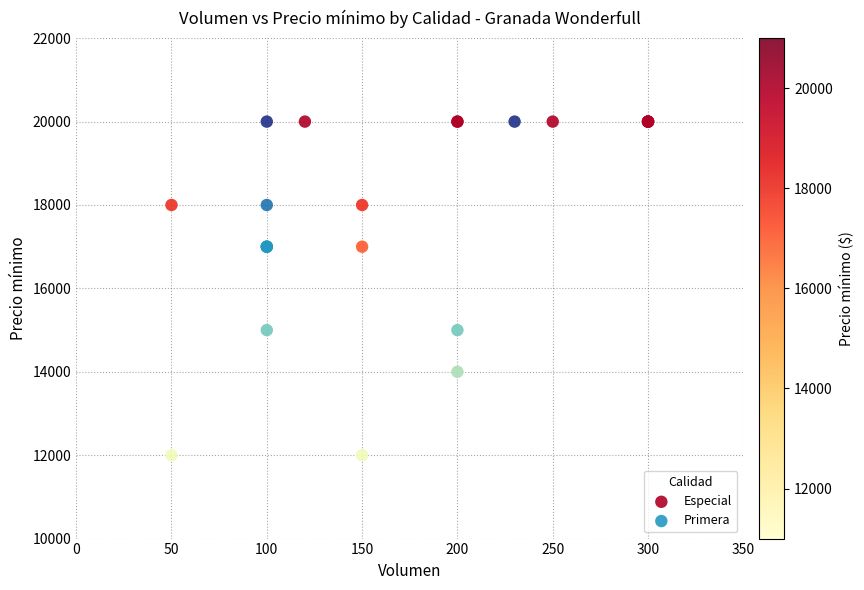

Which series reaches the minimum Y coordinate?

Primera